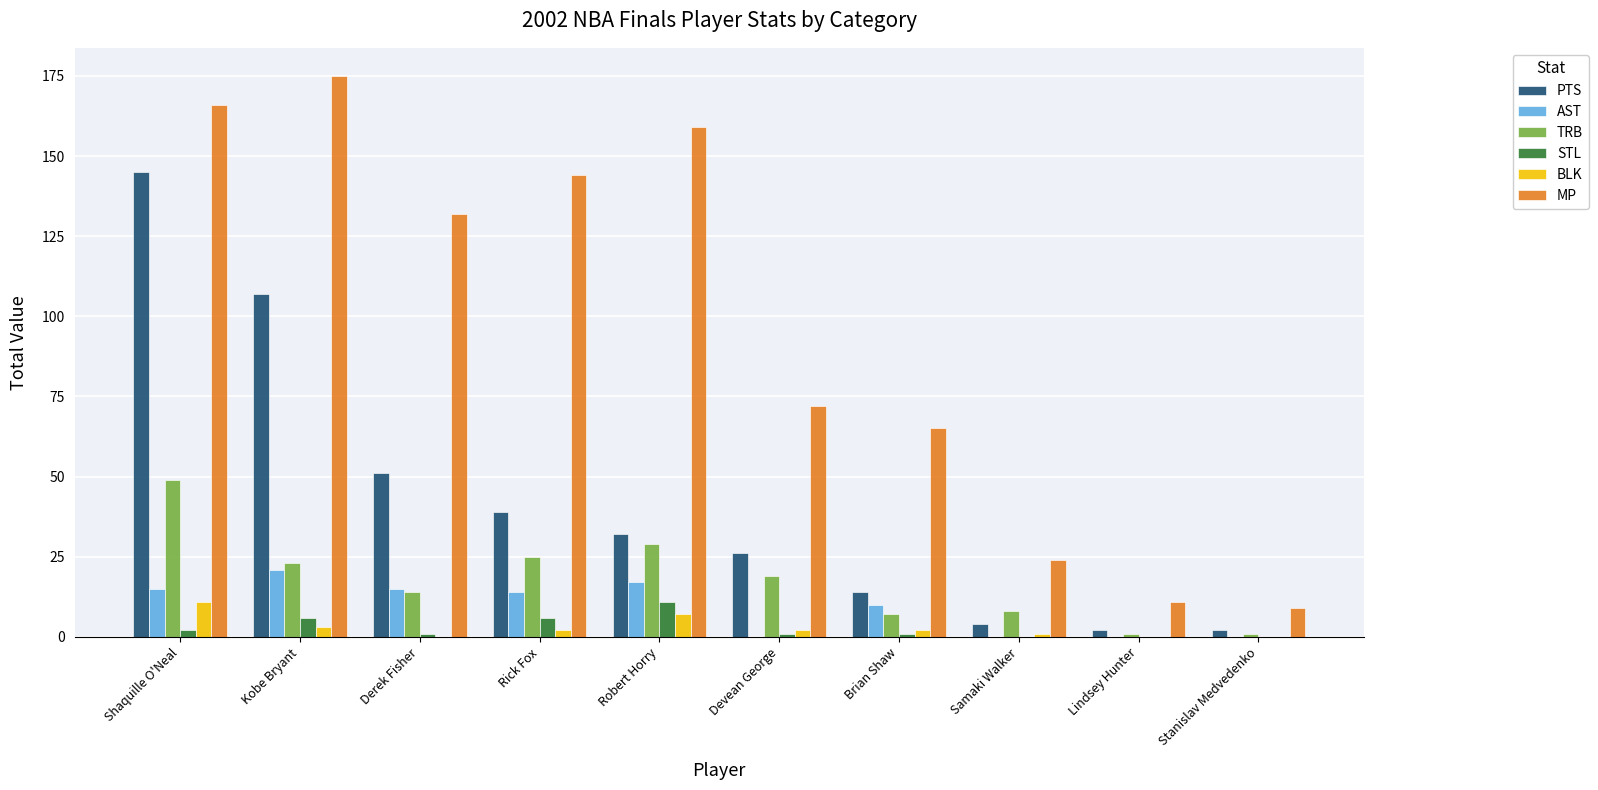

Reading right to left, transcribe all the data shown in this chart.

PTS: 2	2	4	14	26	32	39	51	107	145
AST: 0	0	0	10	0	17	14	15	21	15
TRB: 1	1	8	7	19	29	25	14	23	49
STL: 0	0	0	1	1	11	6	1	6	2
BLK: 0	0	1	2	2	7	2	0	3	11
MP: 9	11	24	65	72	159	144	132	175	166